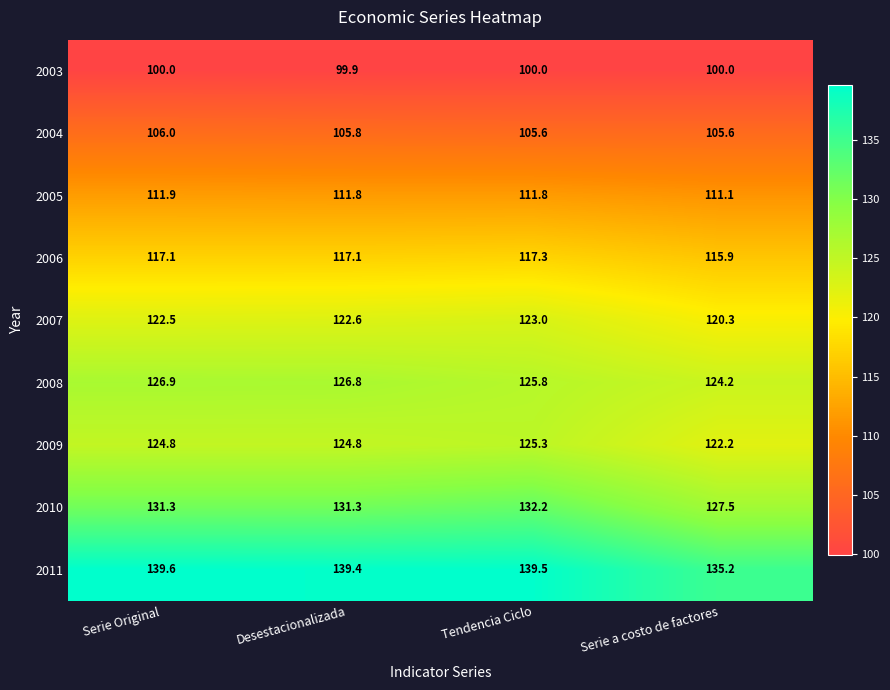

What is the total value across all series at Tendencia Ciclo?

1080.5